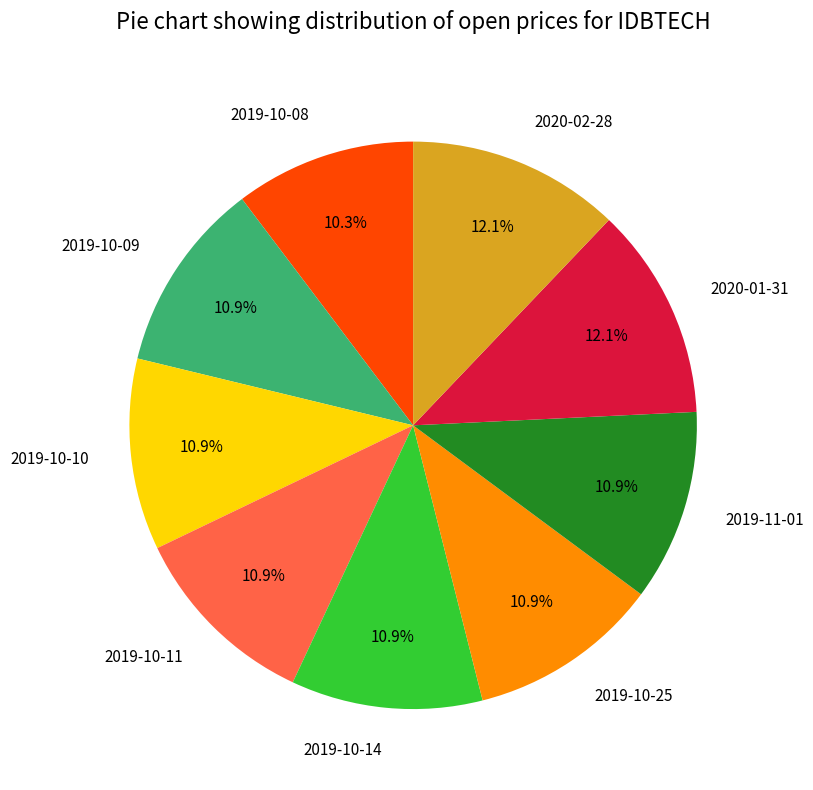

To the nearest percent, what percentage of the pie is 2019-10-10?

11%